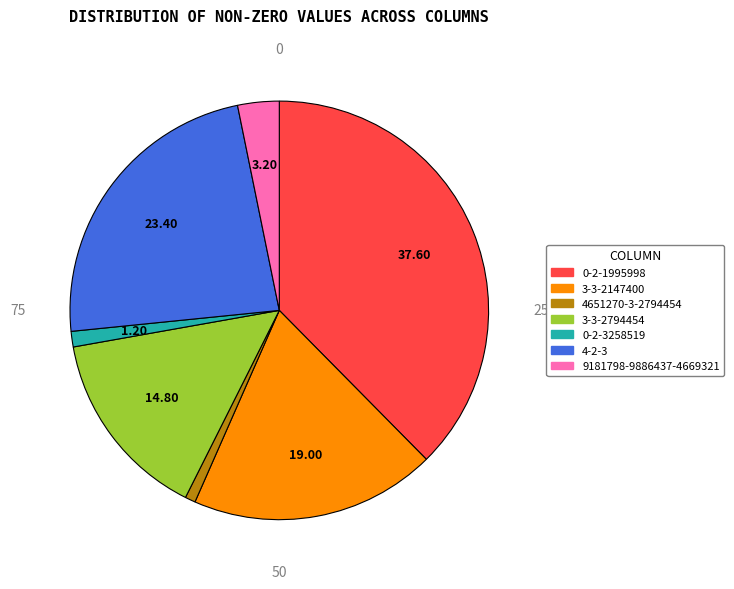

Is the sum of 0-2-3258519 and 9181798-9886437-4669321 greater than half?

No